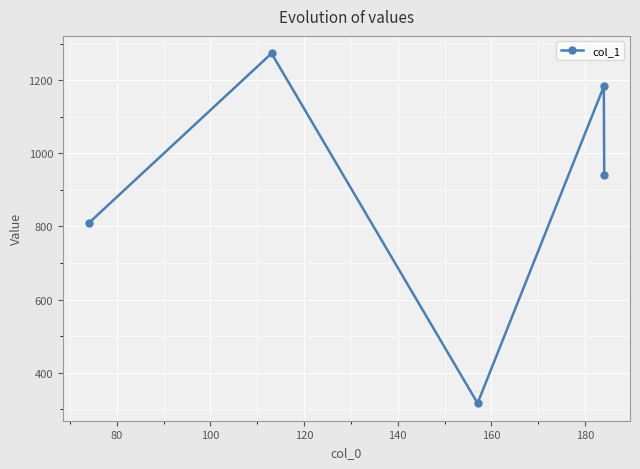

How many interior local valleys (lower than both neighbors) does the data have?

1